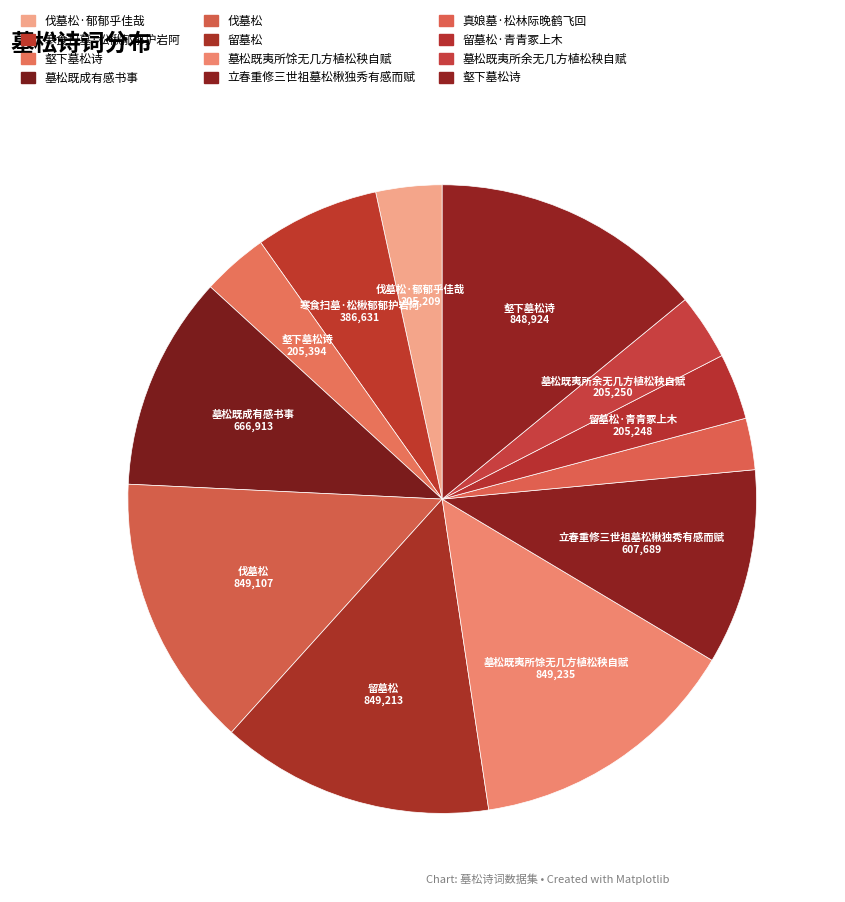

Which category has the biggest portion of the pie?

墓松既夷所馀无几方植松秧自赋